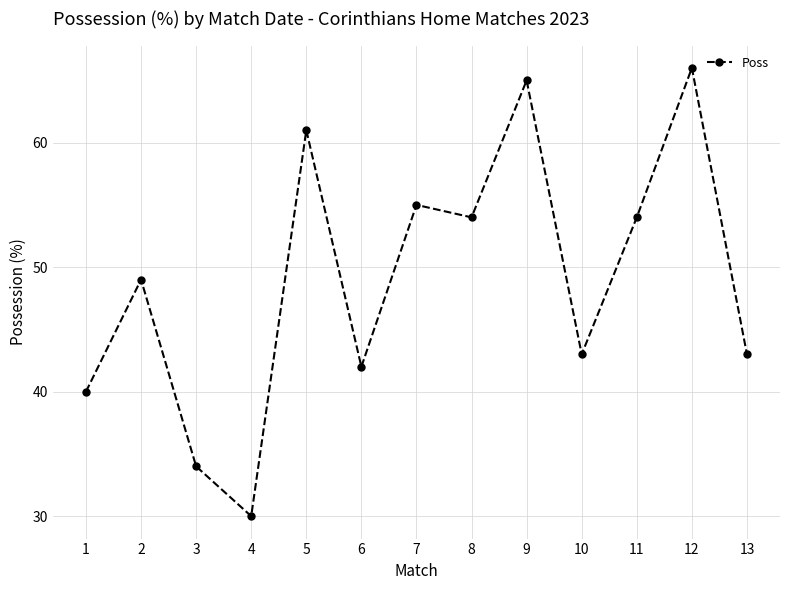

What is the change in value from 6 to 11?

+12